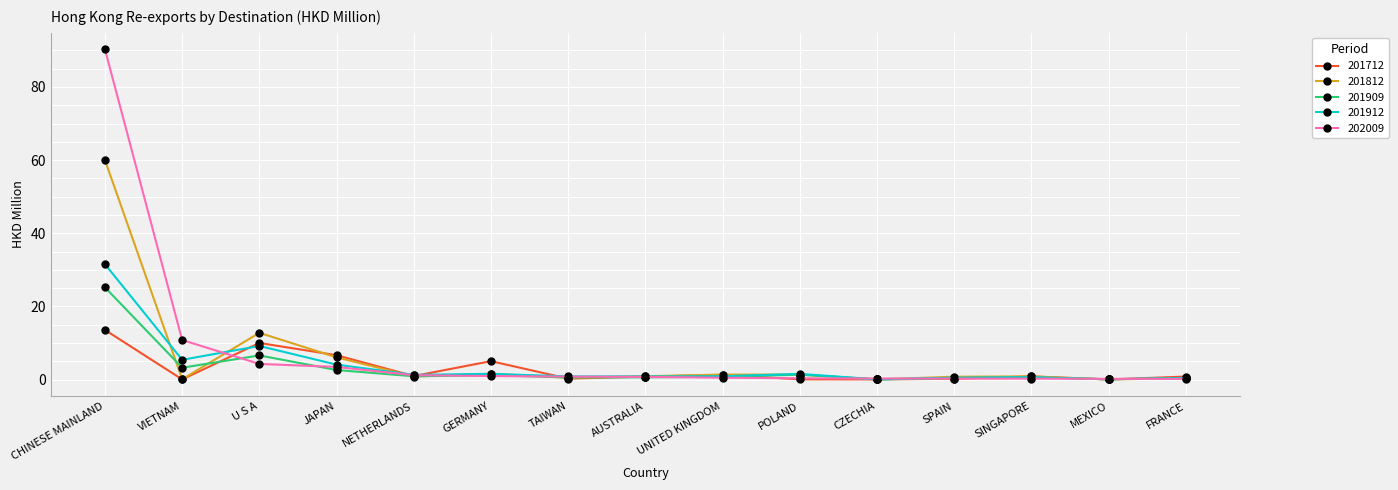

What is the difference between the maximum and second lowest values in the 202009 series?

90.1